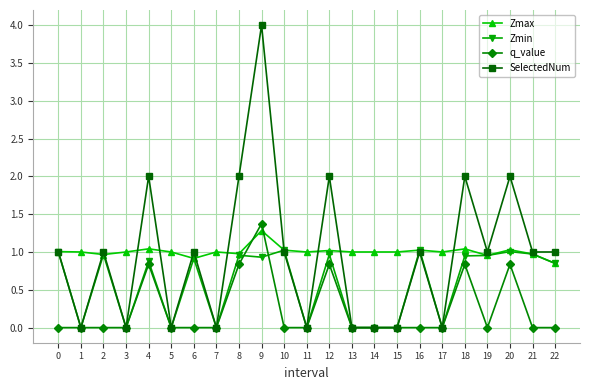

True or false: Zmax has more than 1 interior local peaks.

True